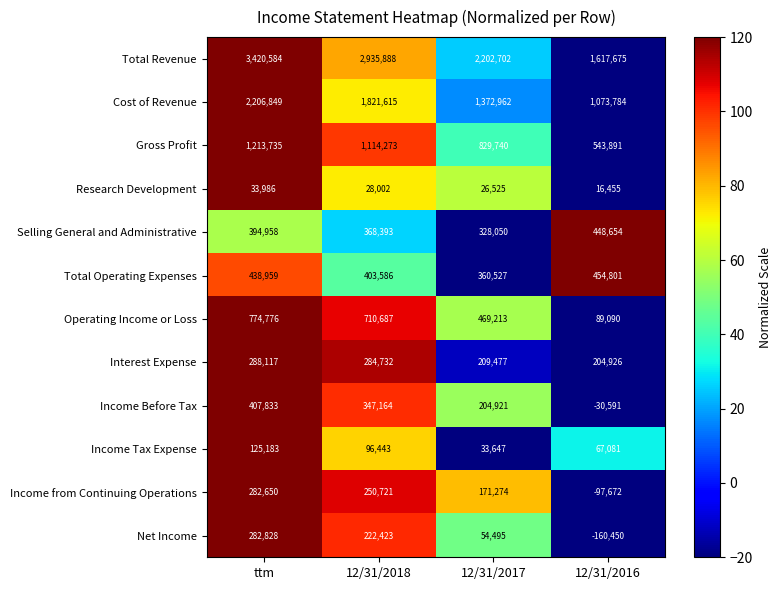

Which category has the lowest value in the Total Operating Expenses series?

12/31/2017